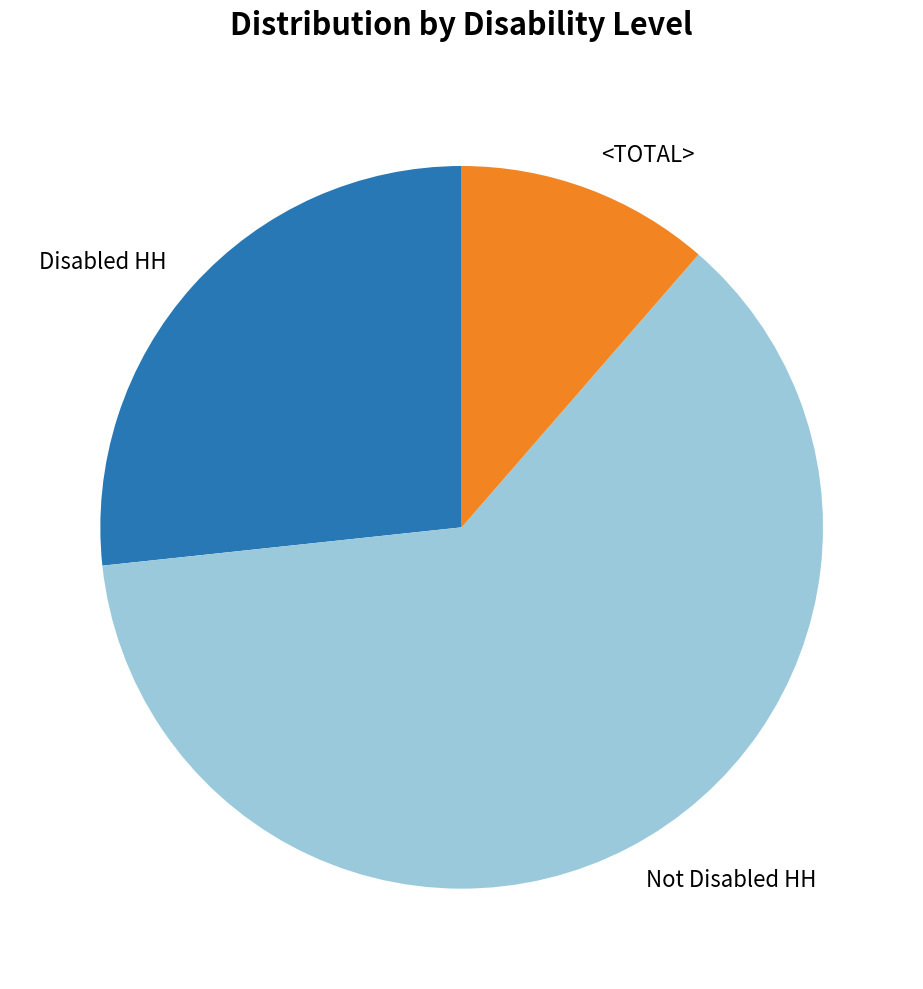

How many slices are in this pie chart?

3